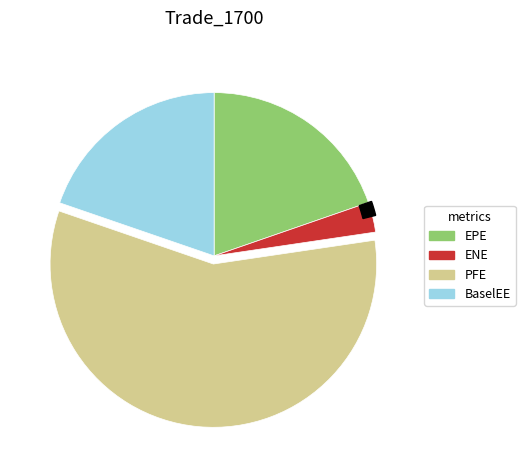

Is there any slice that represents more than half of the pie?

Yes